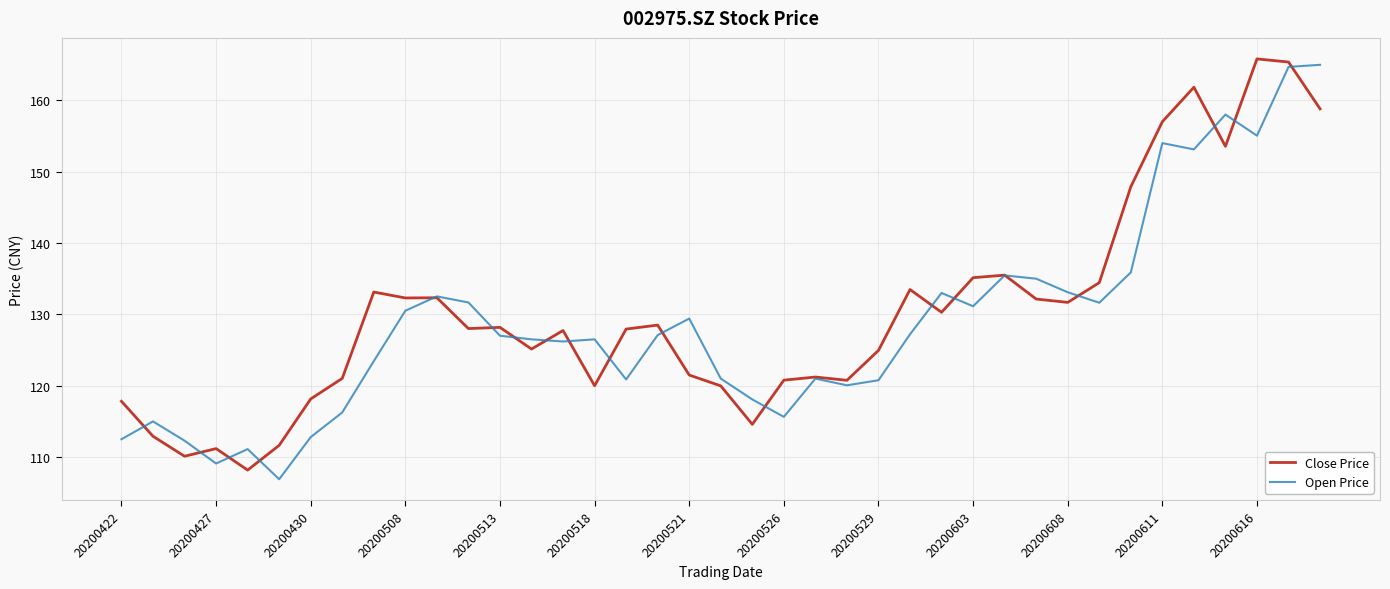

What is the lowest value of the Close Price series?

108.2